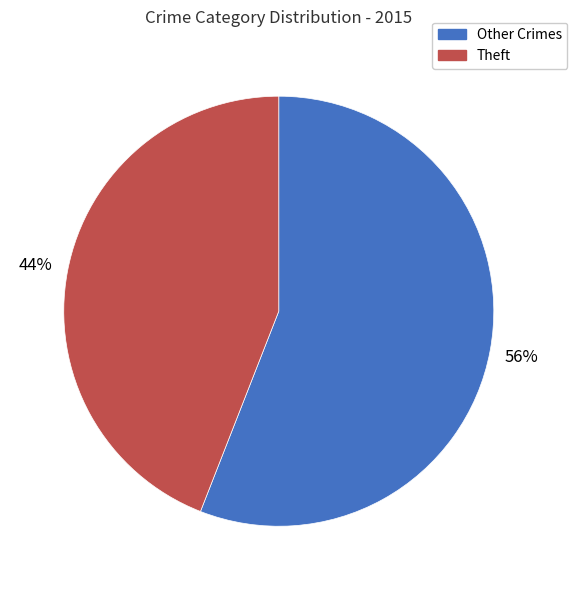

Is the sum of Theft and Other Crimes greater than half?

Yes